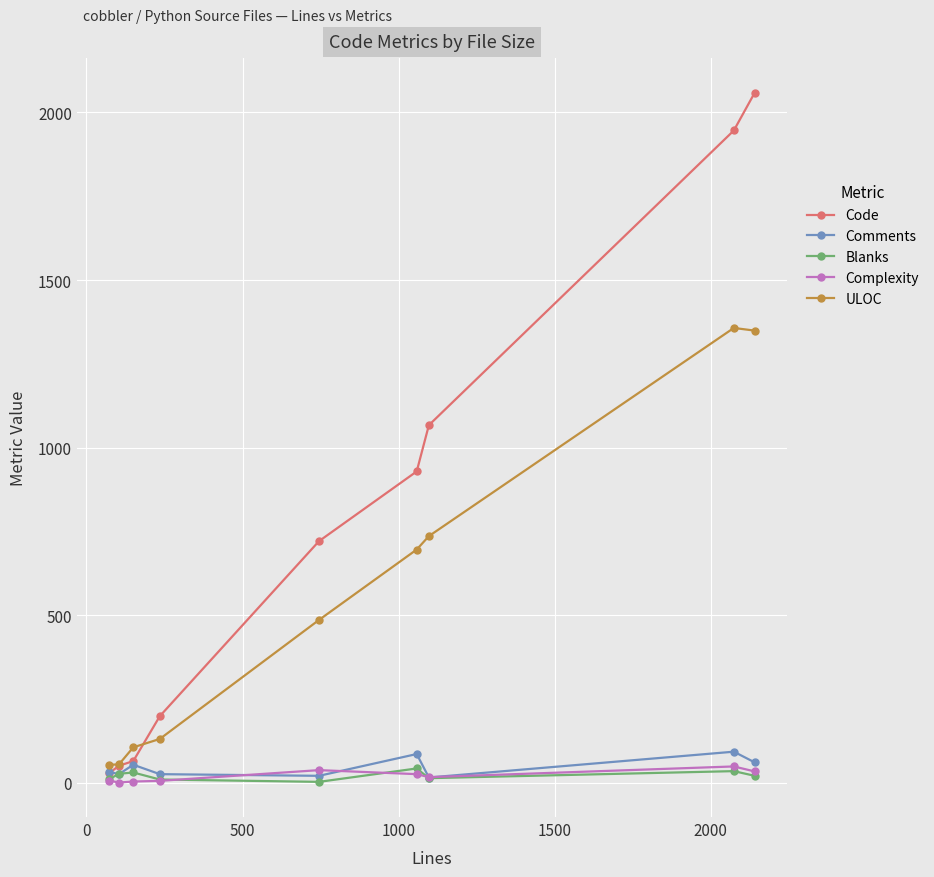

Which series has the largest total across all categories?

Code